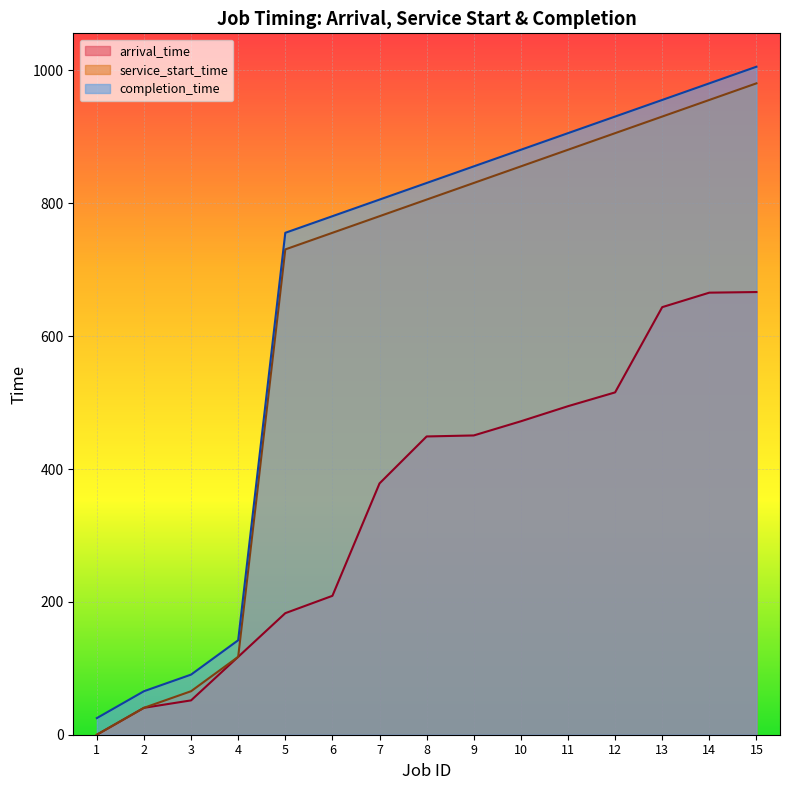

What is the total value across all series at 7?

1964.5